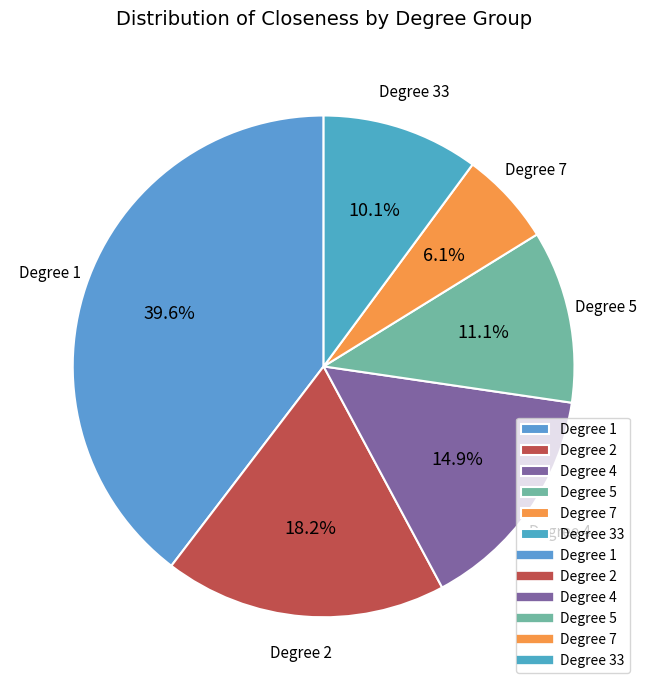

Is there a majority slice in this chart?

No